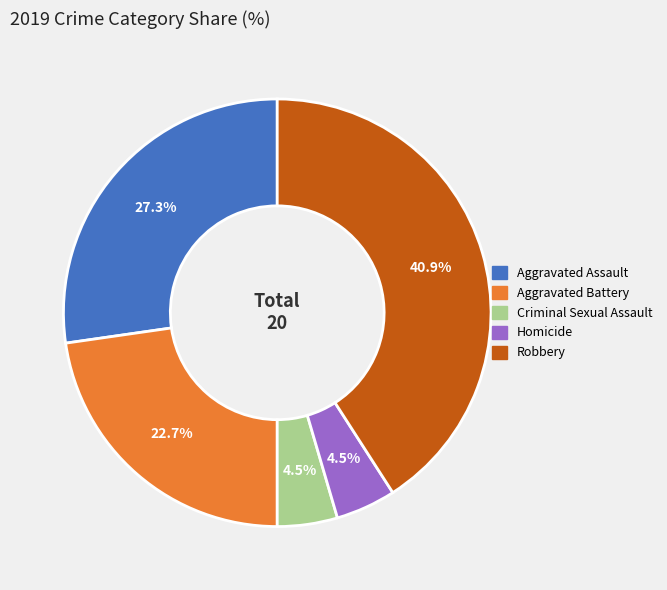

To the nearest percent, what is the average slice percentage?

20%